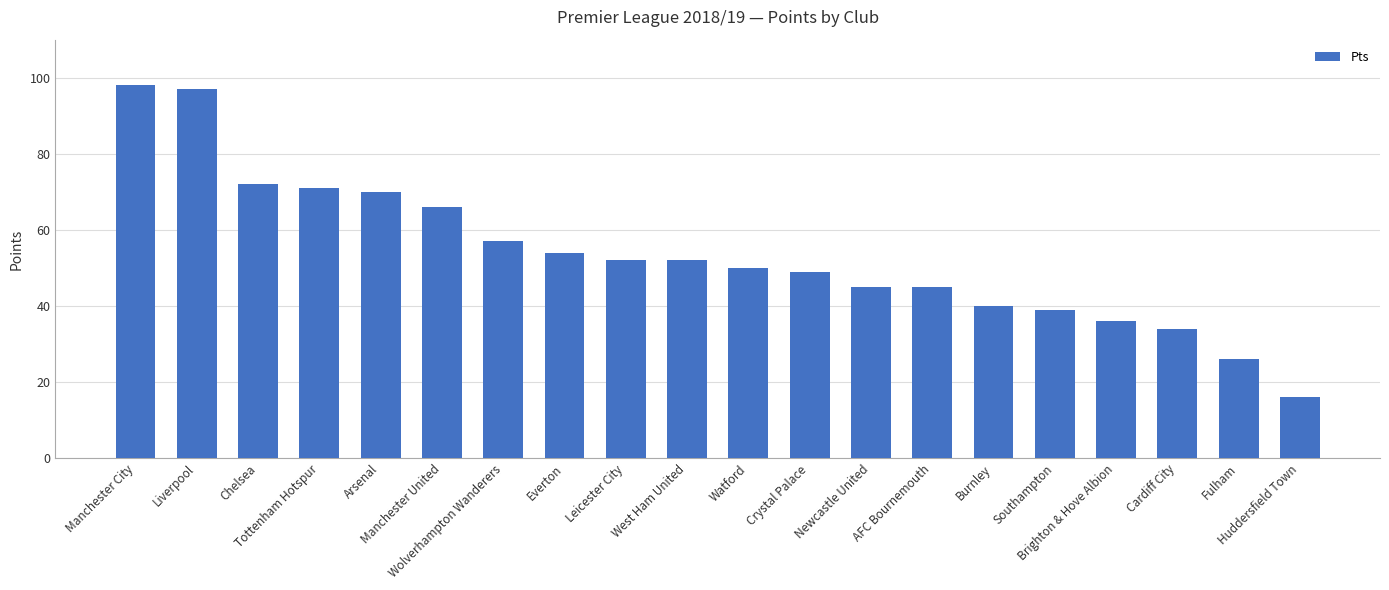

Reading right to left, list all the values displayed in this chart.

16	26	34	36	39	40	45	45	49	50	52	52	54	57	66	70	71	72	97	98